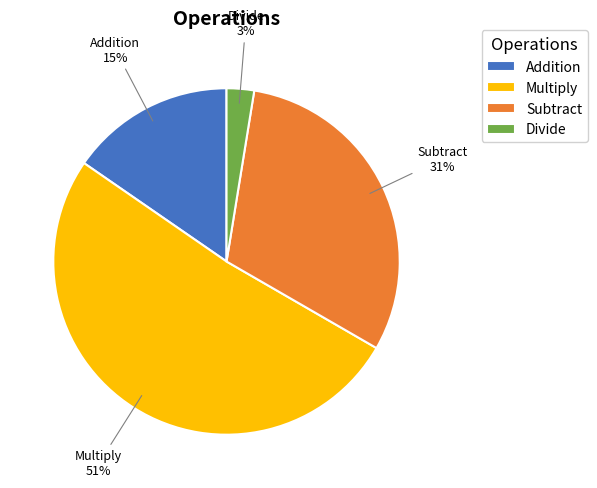

Does Multiply represent more than half of the total?

Yes